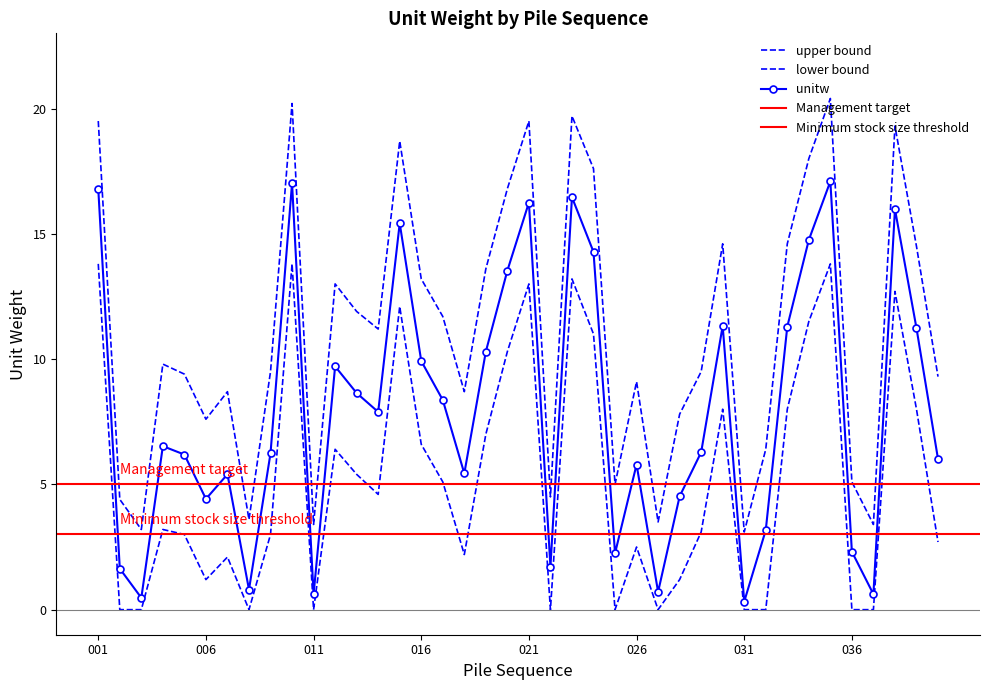

What is the value of the unitw point at the 8th from the left?

0.8